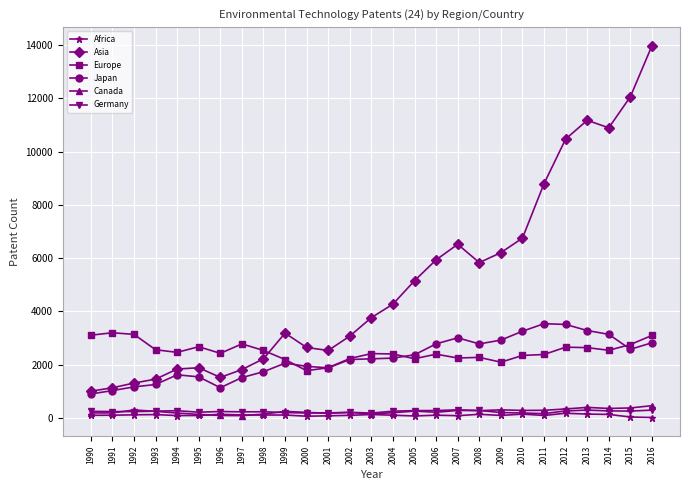

What is the spread (max minus min) of values at 2003?

3640